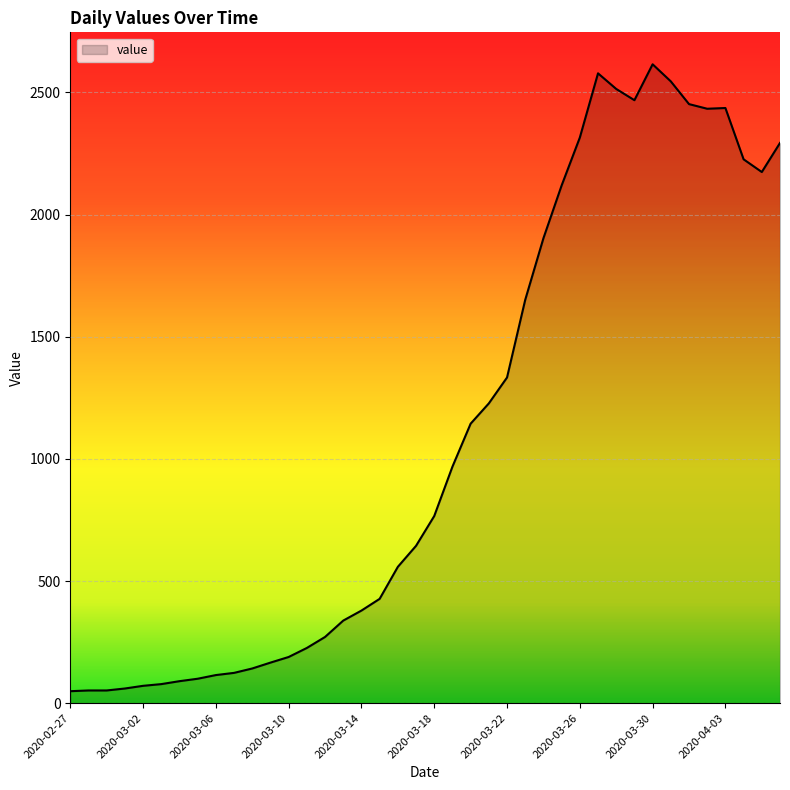

What is the maximum value shown in the chart?

2615